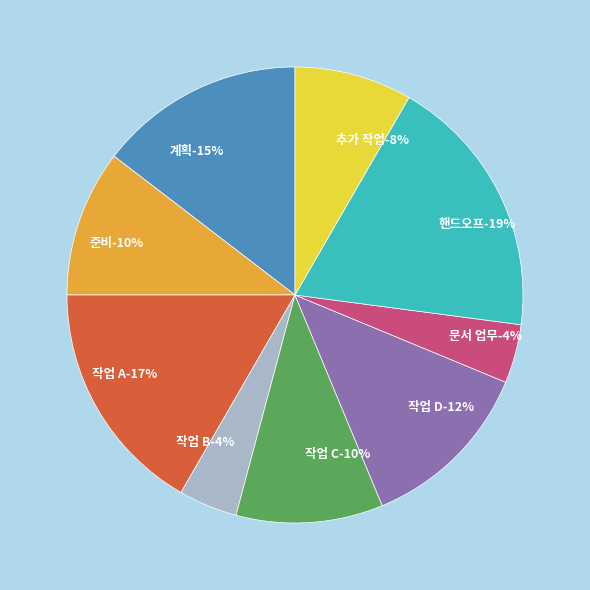

What percentage is the 계획 slice, to the nearest percent?

15%